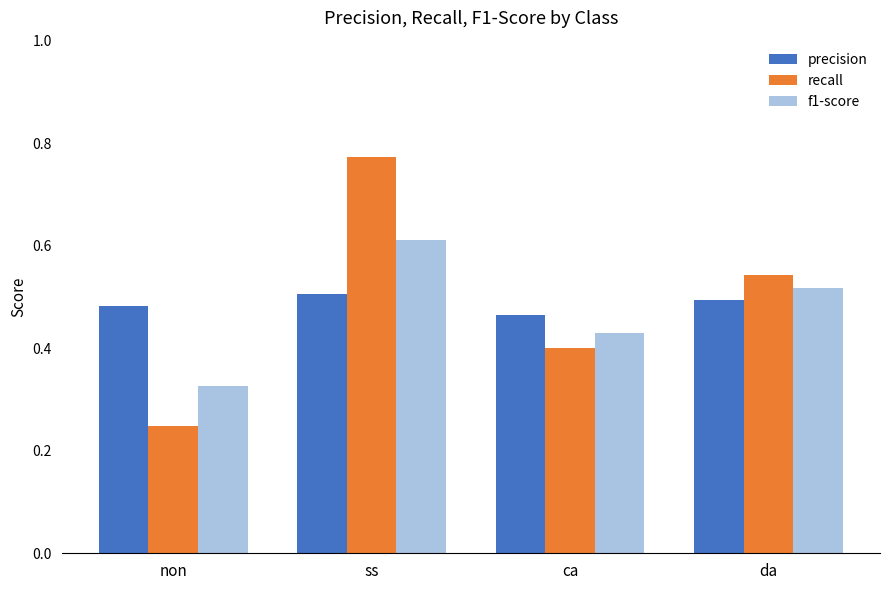

Between non and ss, which series saw the biggest shift?

recall